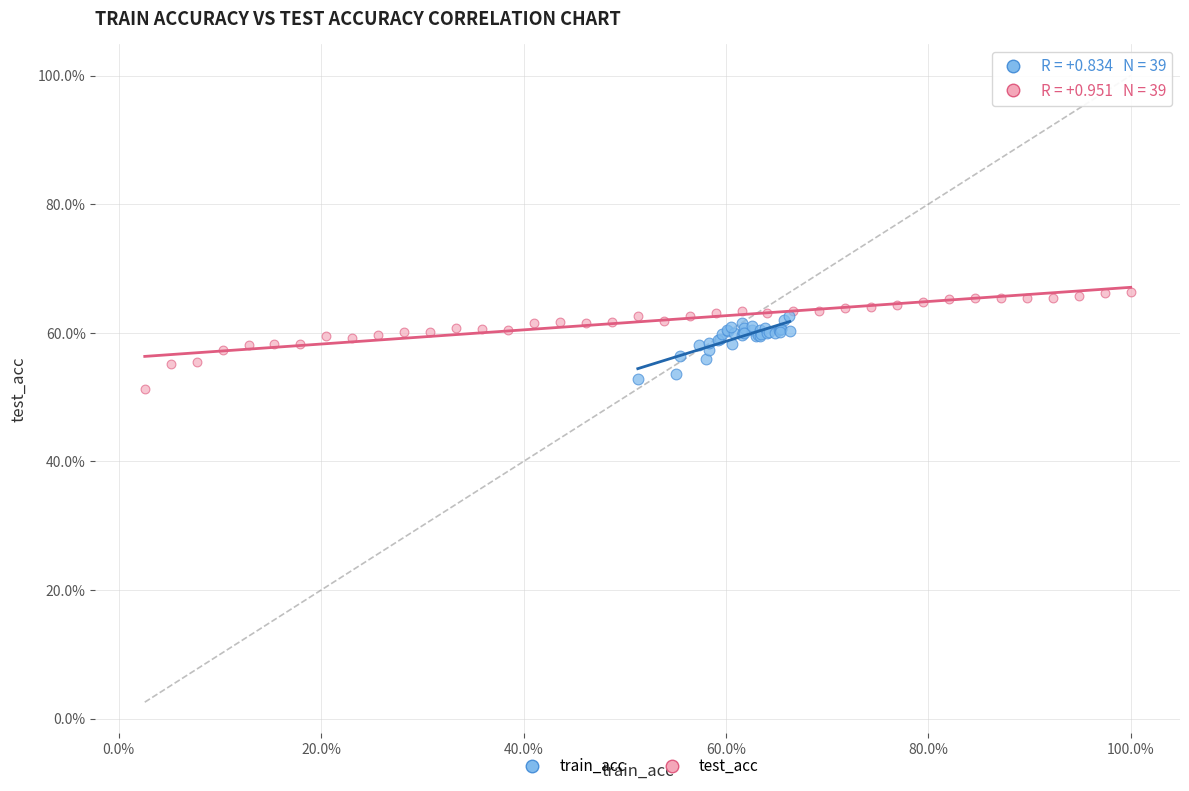

What are all the series names shown in the legend?

train_acc, test_acc